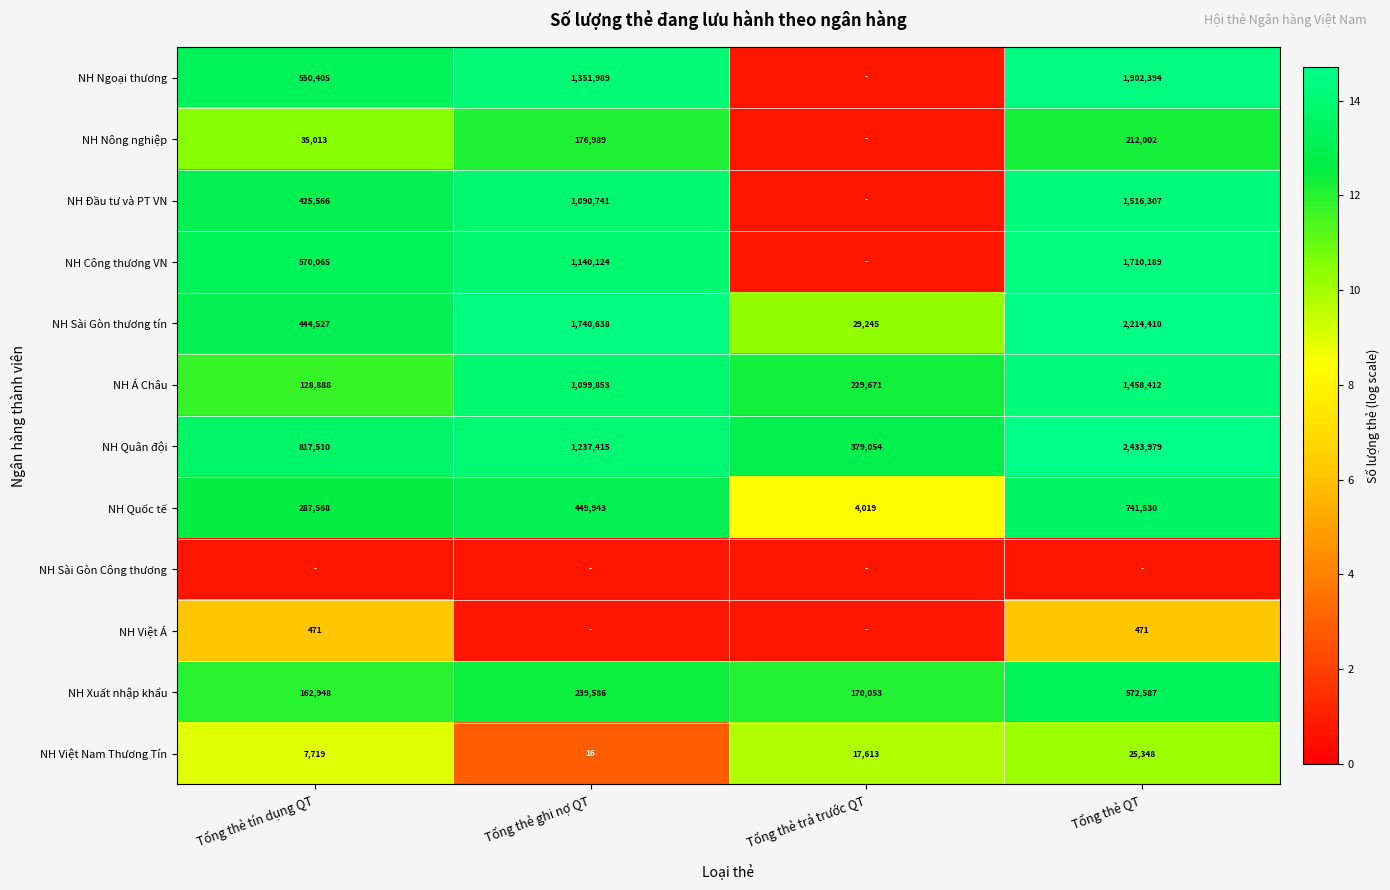

Which category has the lowest value across all series?

Tổng thẻ trả trước QT